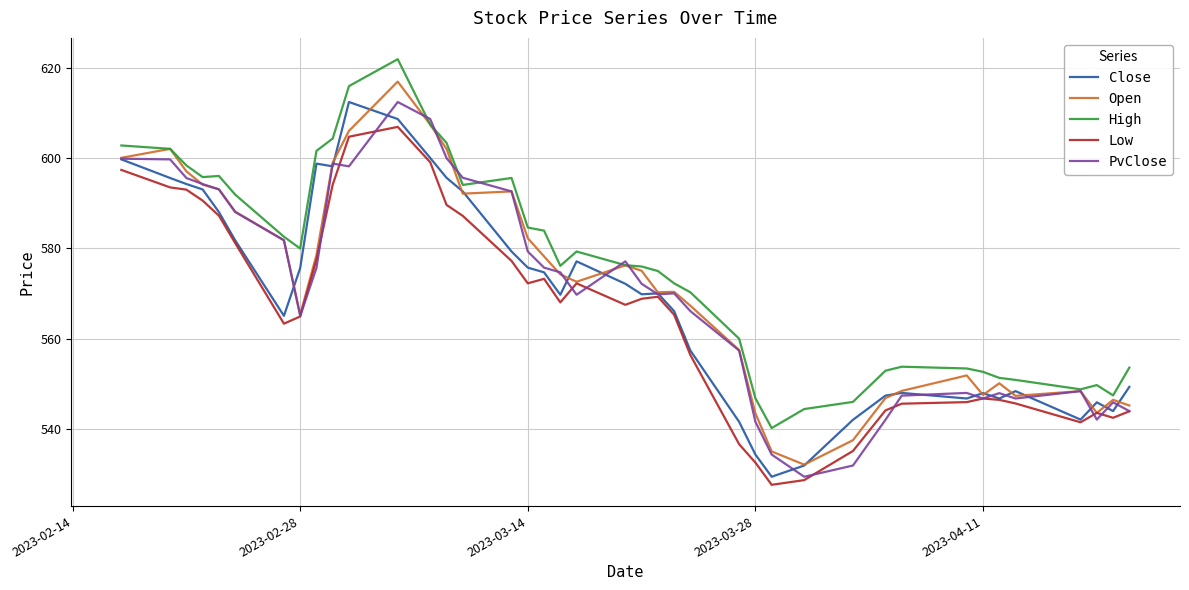

What is the minimum value for Low?

527.5